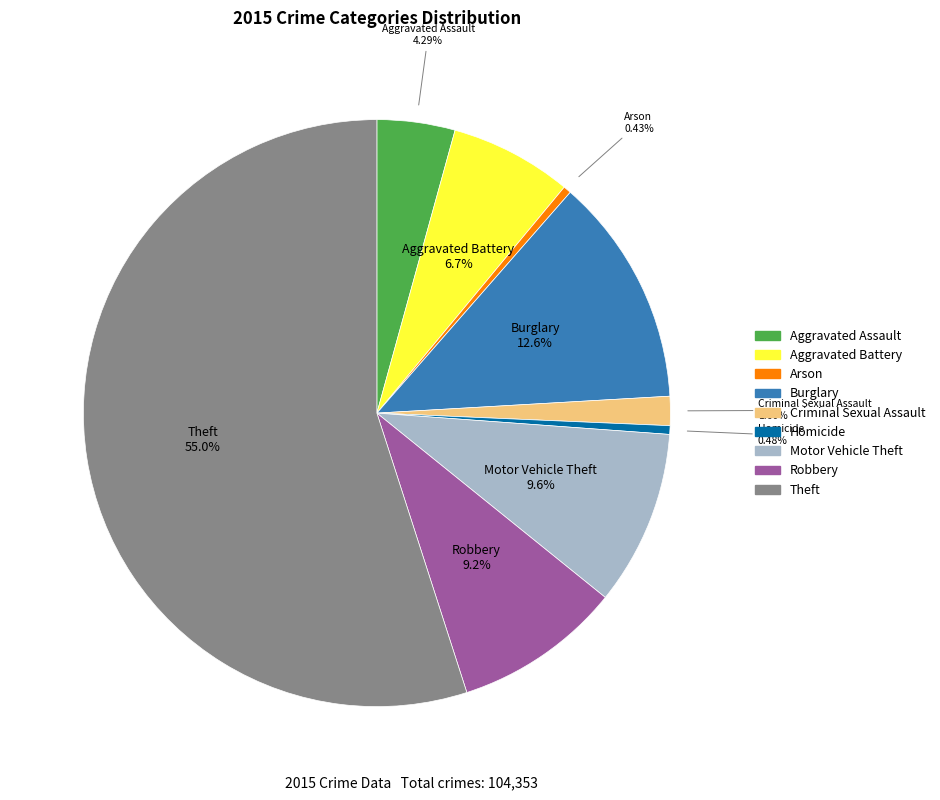

Combined, what portion of the pie is Motor Vehicle Theft and Robbery?

18.9%